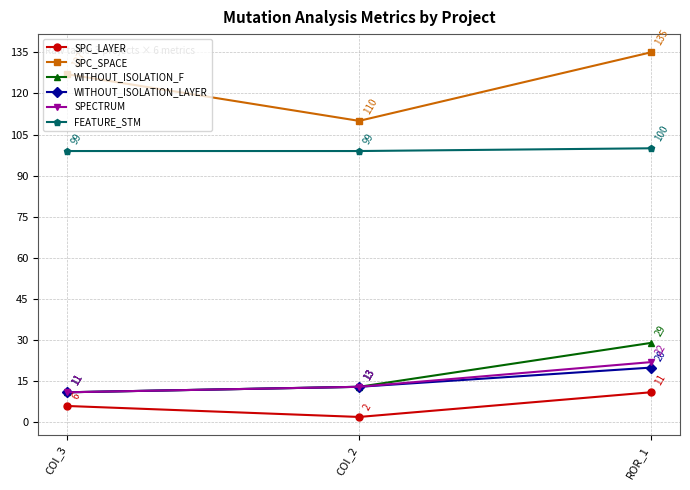

What is the difference between the maximum and second lowest values in the SPECTRUM series?

9